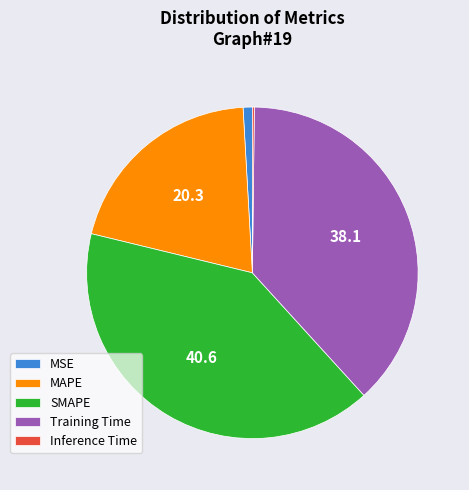

Which slice is the largest?

SMAPE